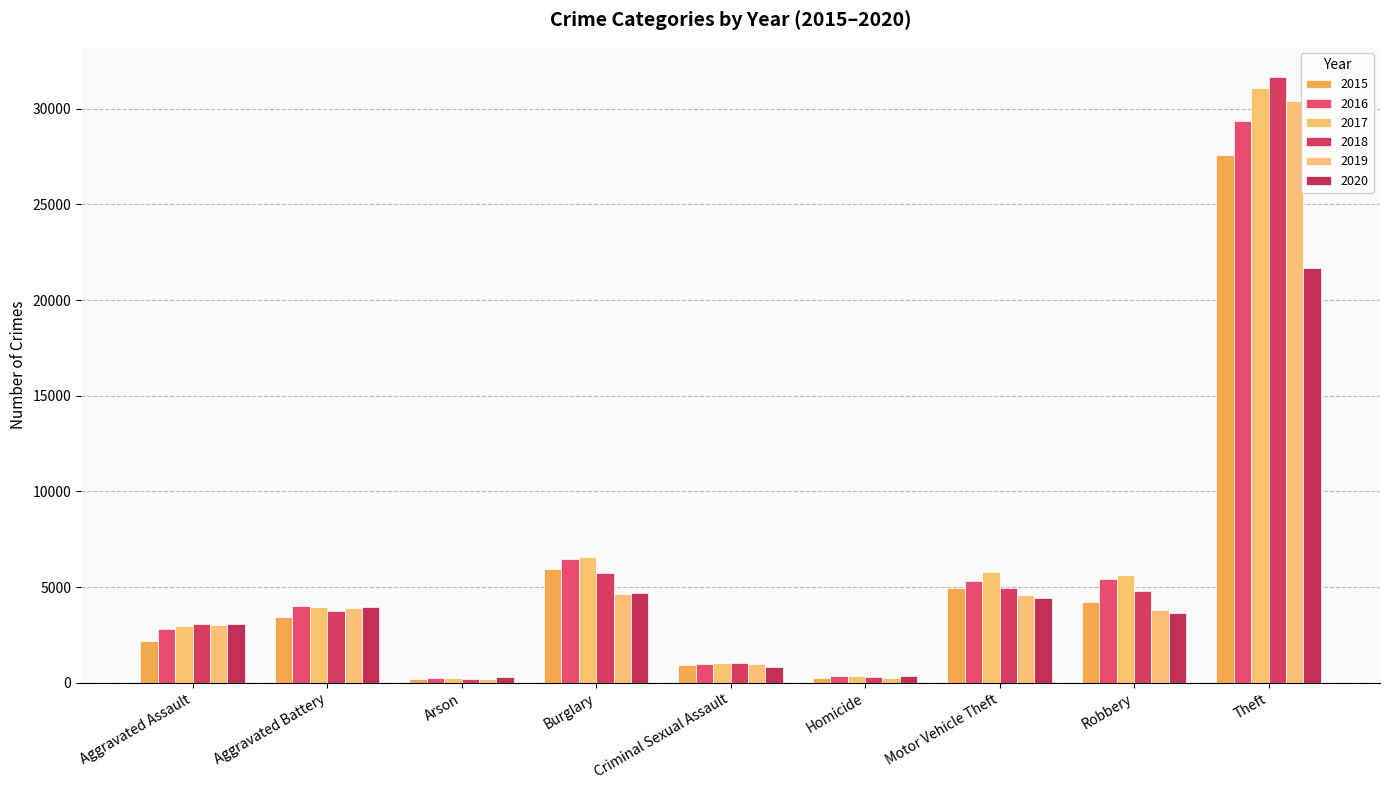

Rank the series by their maximum value, from lowest to highest.

2020, 2015, 2016, 2019, 2017, 2018